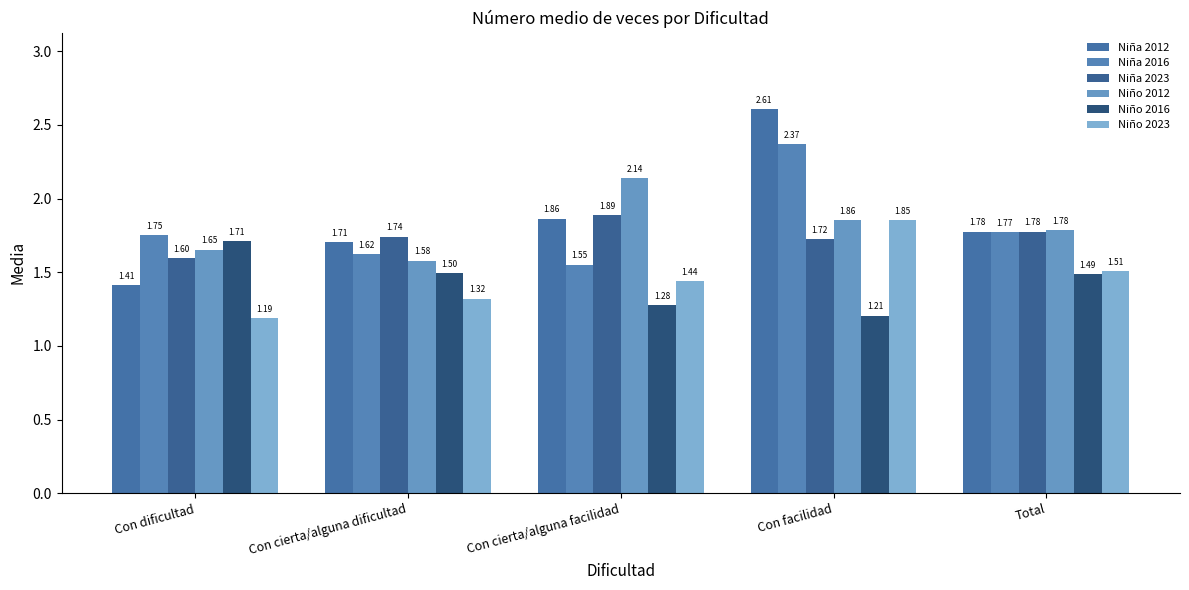

What is the average value of the Niño 2016 series?

1.4